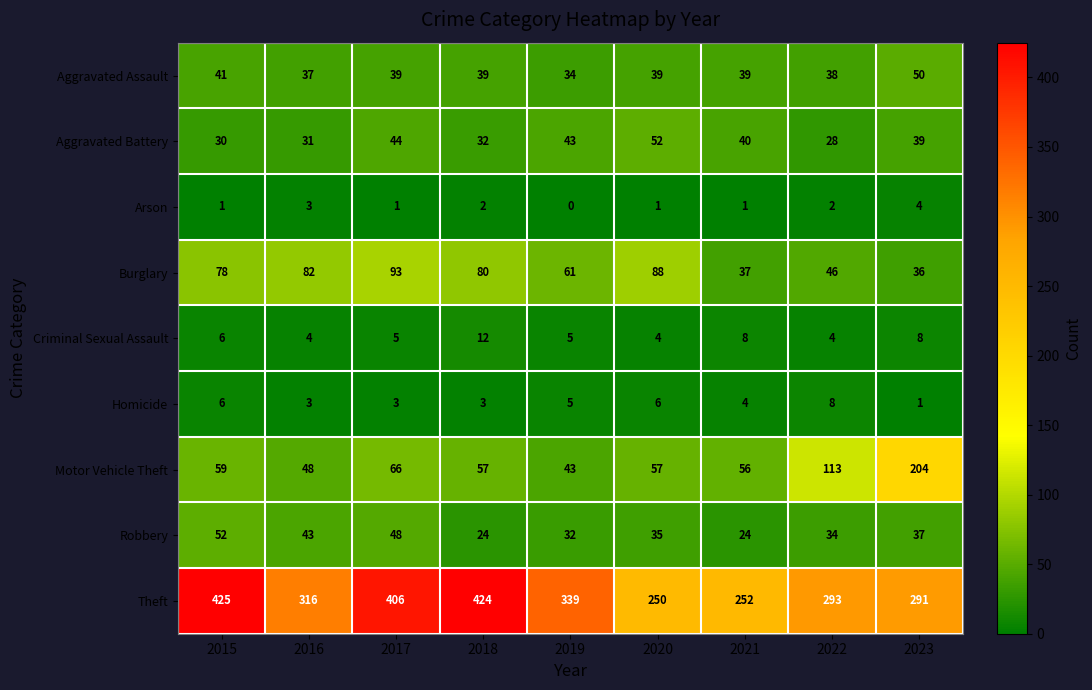

What is the greatest value displayed?

425